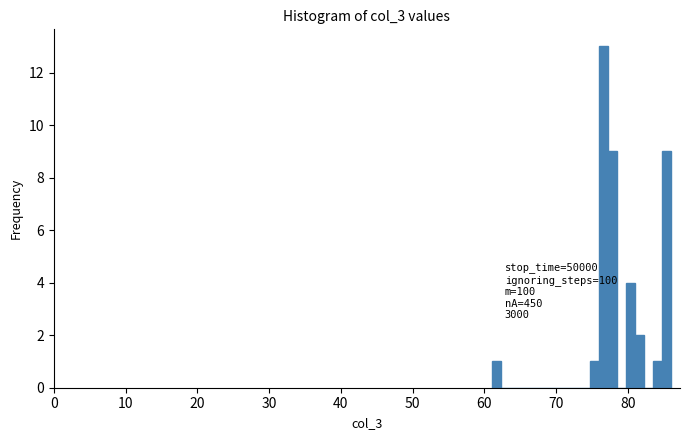

Around what value on the x-axis is the tallest bar? Give the approximate position of its centre, as read against the axis.

77